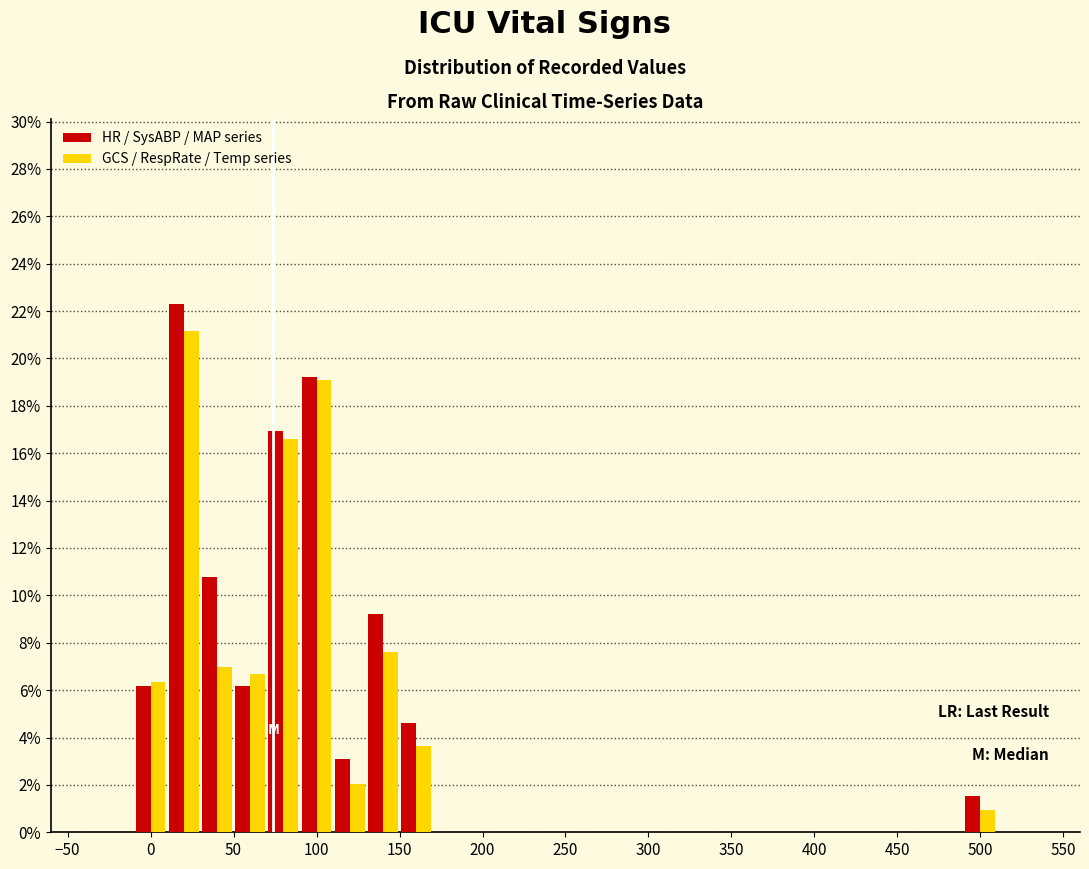

What is the height of the GCS / RespRate / Temp series bar covering 50 to 70 on the x-axis? The values are not printed on the chart, so give them approximately, as read against the axis.

6.6